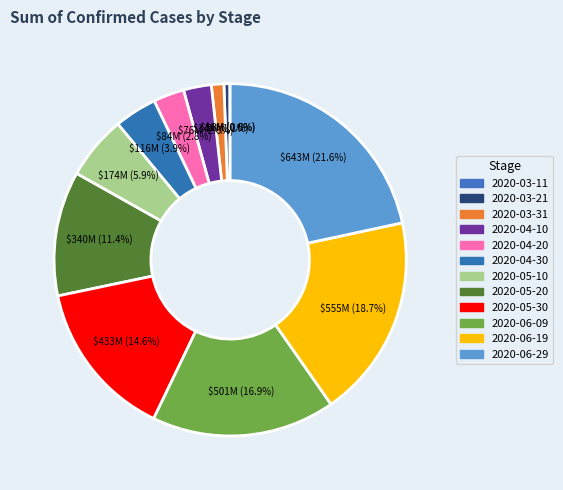

What percentage is the 2020-05-20 slice, to the nearest percent?

11%